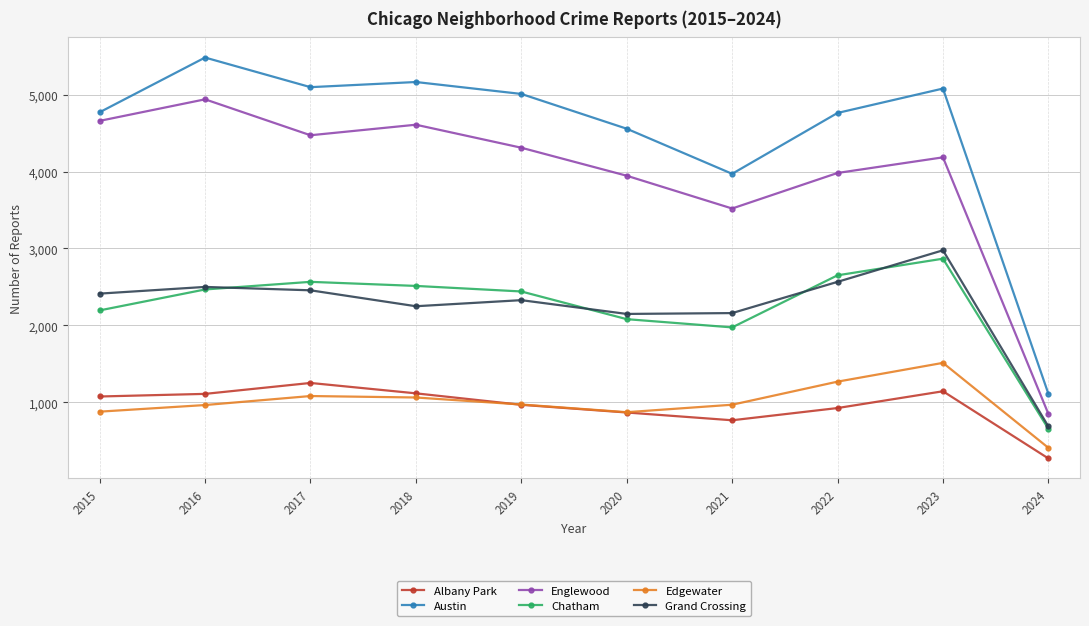

How many data points does each series have?

10